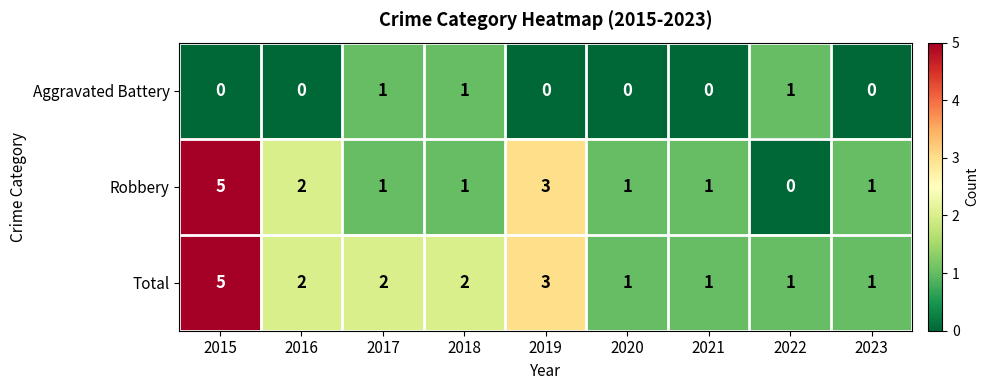

What is the total value across all series at 2015?

10